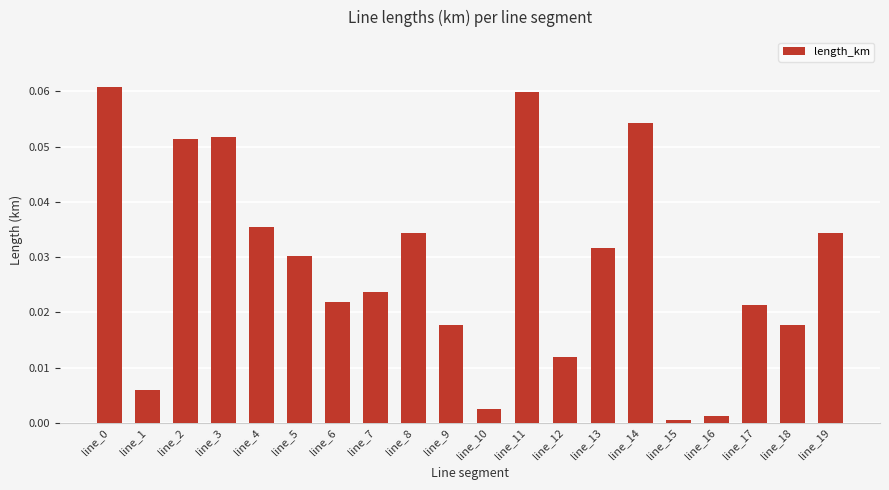

Are the bars horizontal?

No